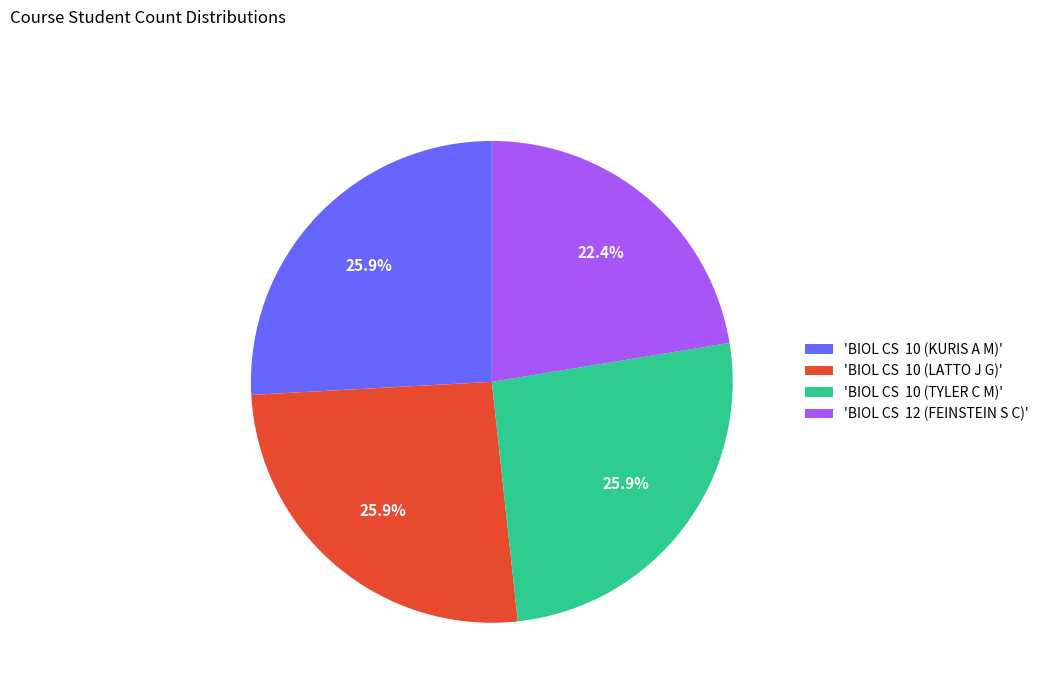

Do 'BIOL CS 10 (KURIS A M)' and 'BIOL CS 10 (TYLER C M)' together represent more than half of the pie?

Yes